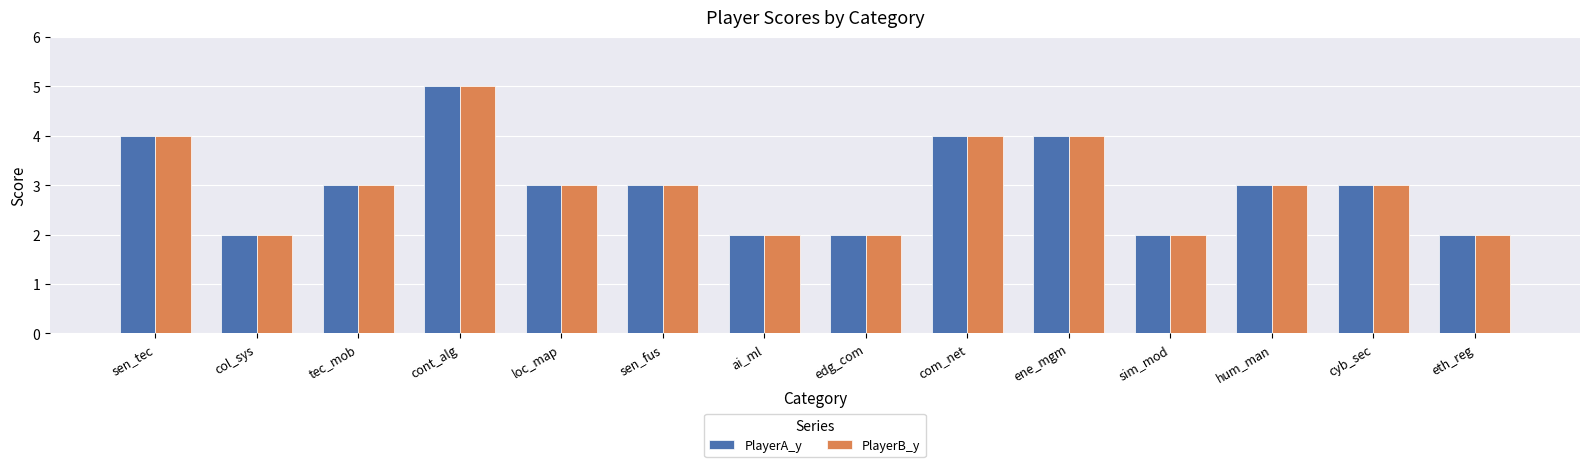

What are all the series names shown in the legend?

PlayerA_y, PlayerB_y